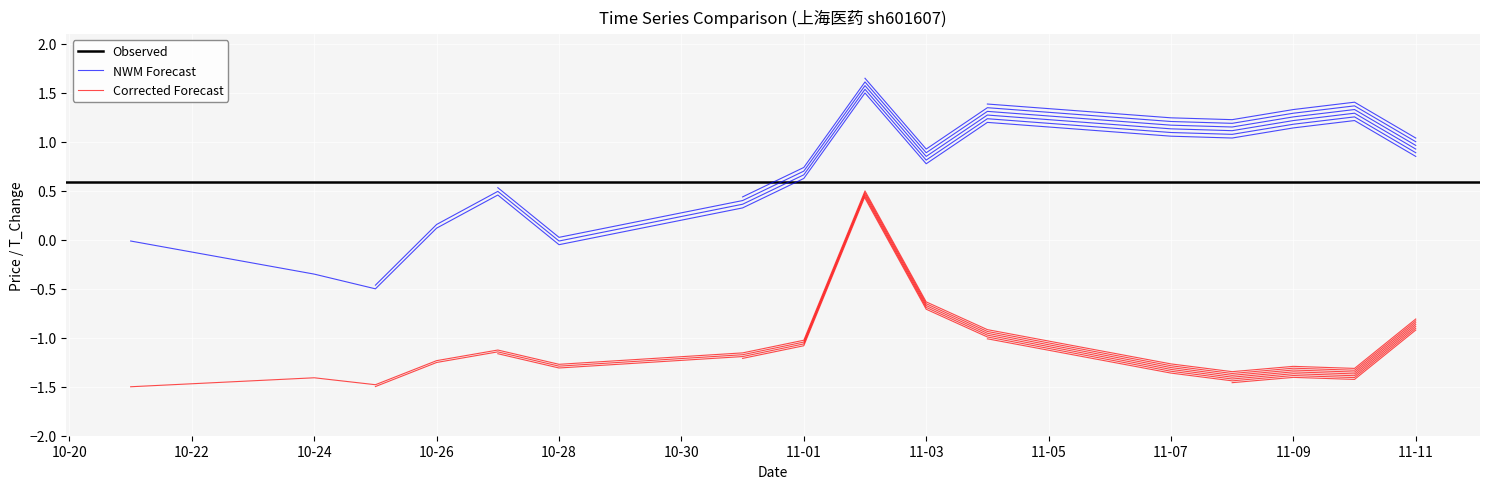

What is the value of the price point at the 14th from the left?

1.1